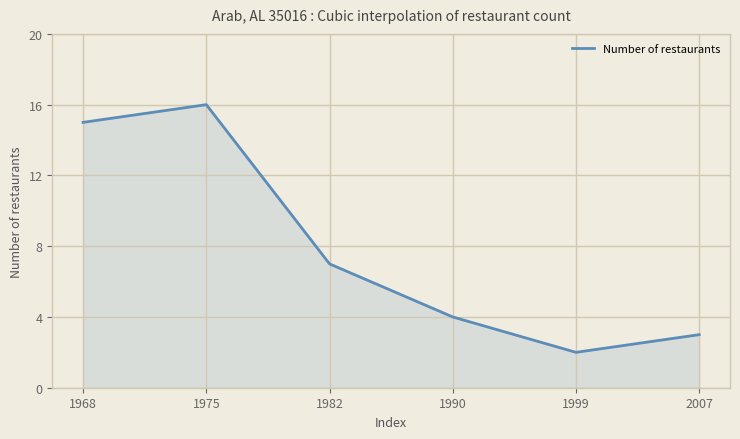

Is it true that the value at 2007 is 3?

True